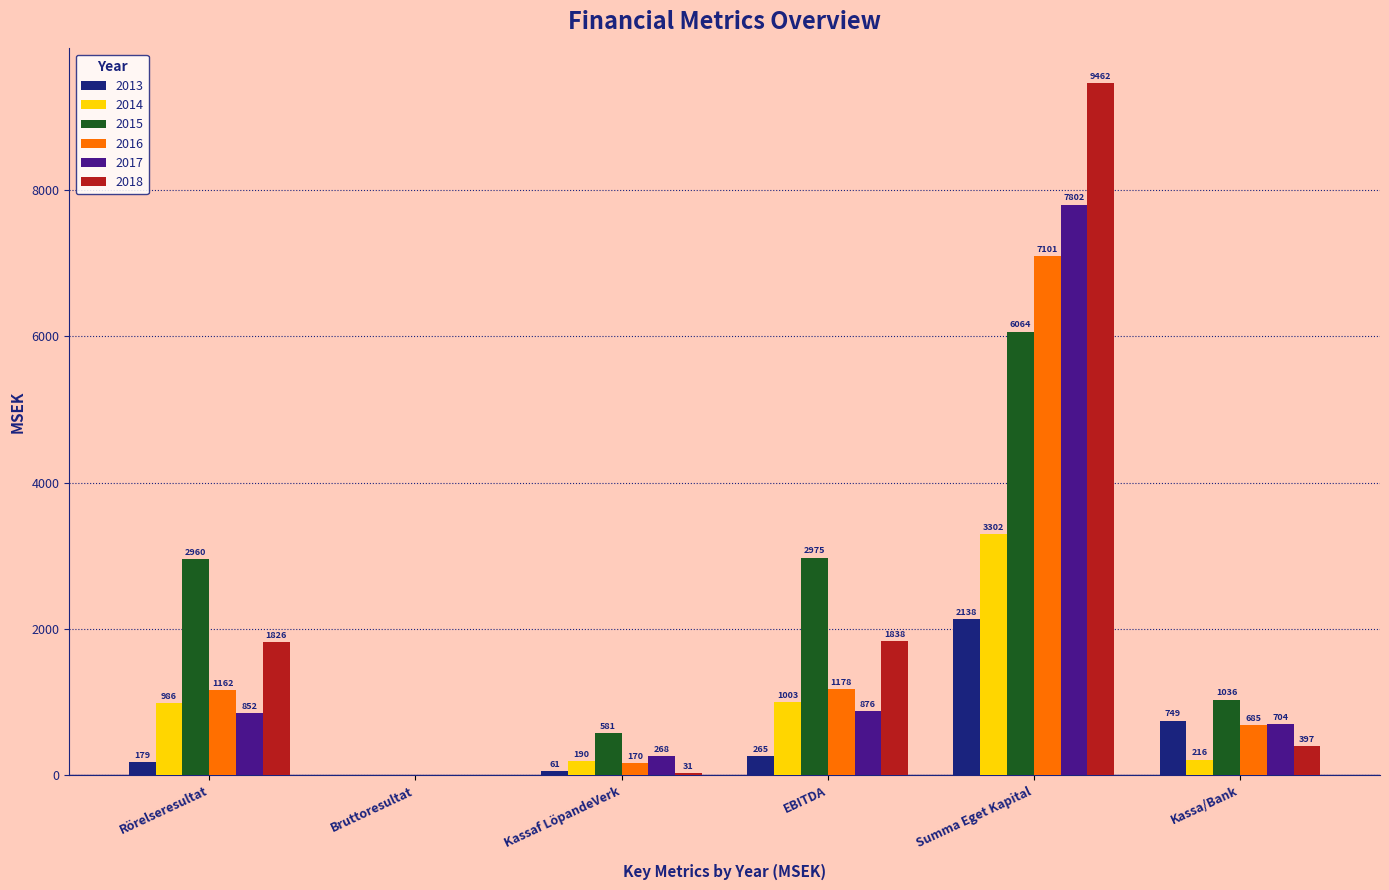

Is it true that 2015 equals 1594.5 at Kassa/Bank?

False